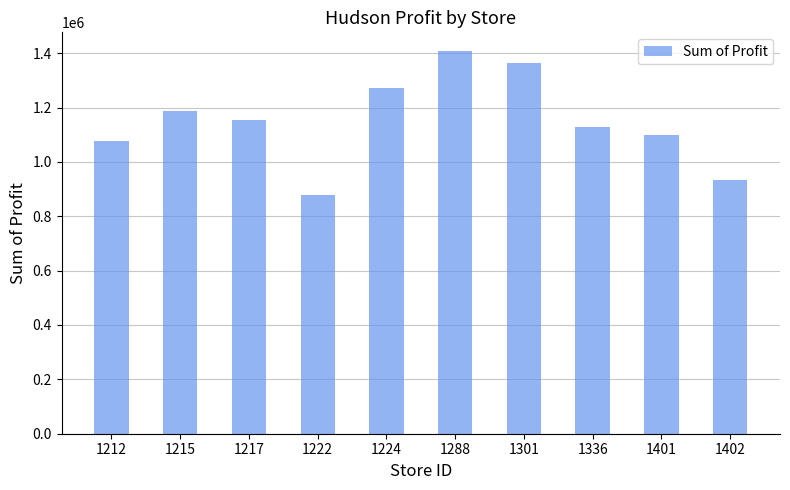

Rank the categories by value from highest to lowest.

1288, 1301, 1224, 1215, 1217, 1336, 1401, 1212, 1402, 1222